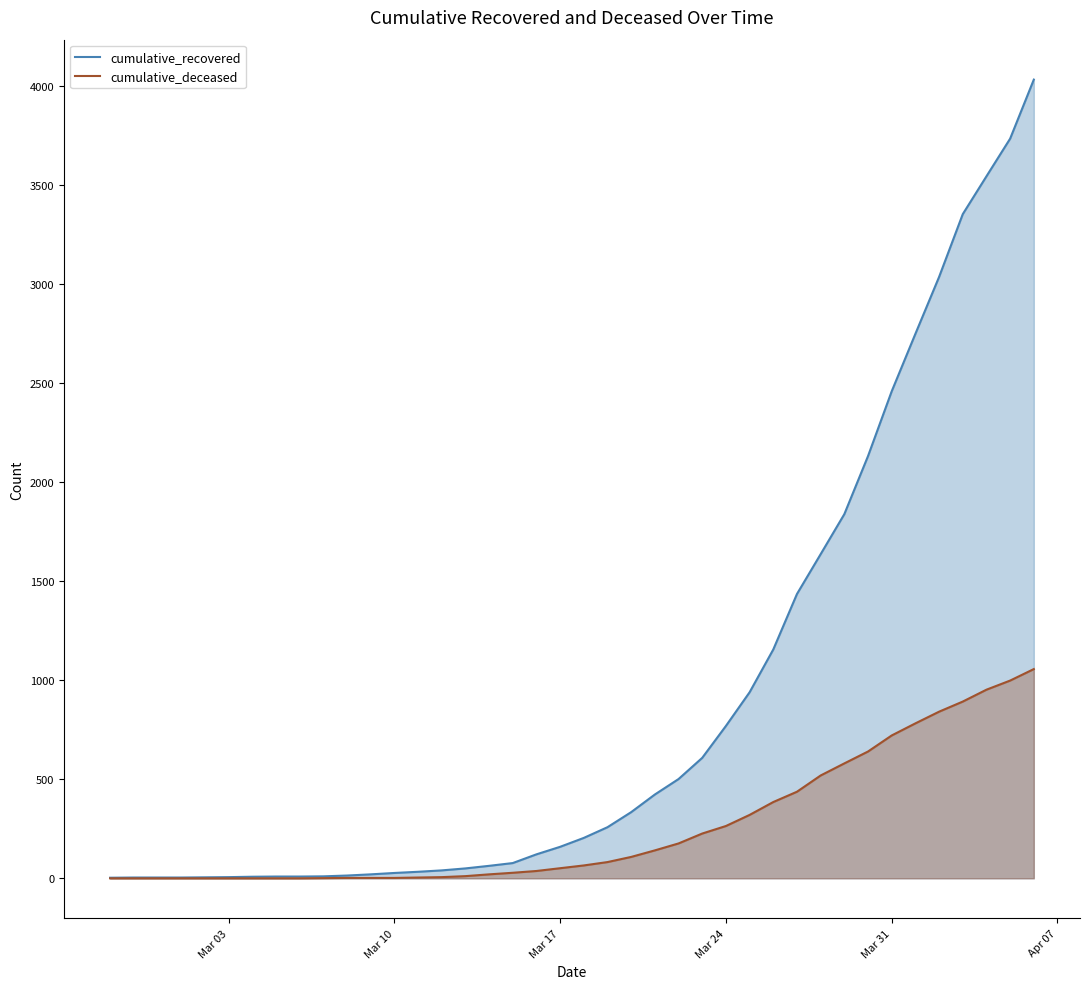

True or false: cumulative_recovered and cumulative_deceased intersect in this chart.

False